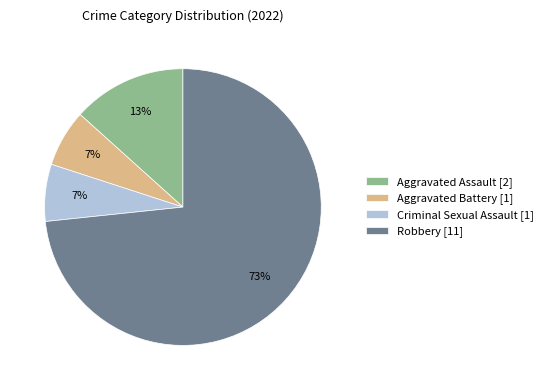

The Robbery slice represents 73% of the pie. True or false?

True